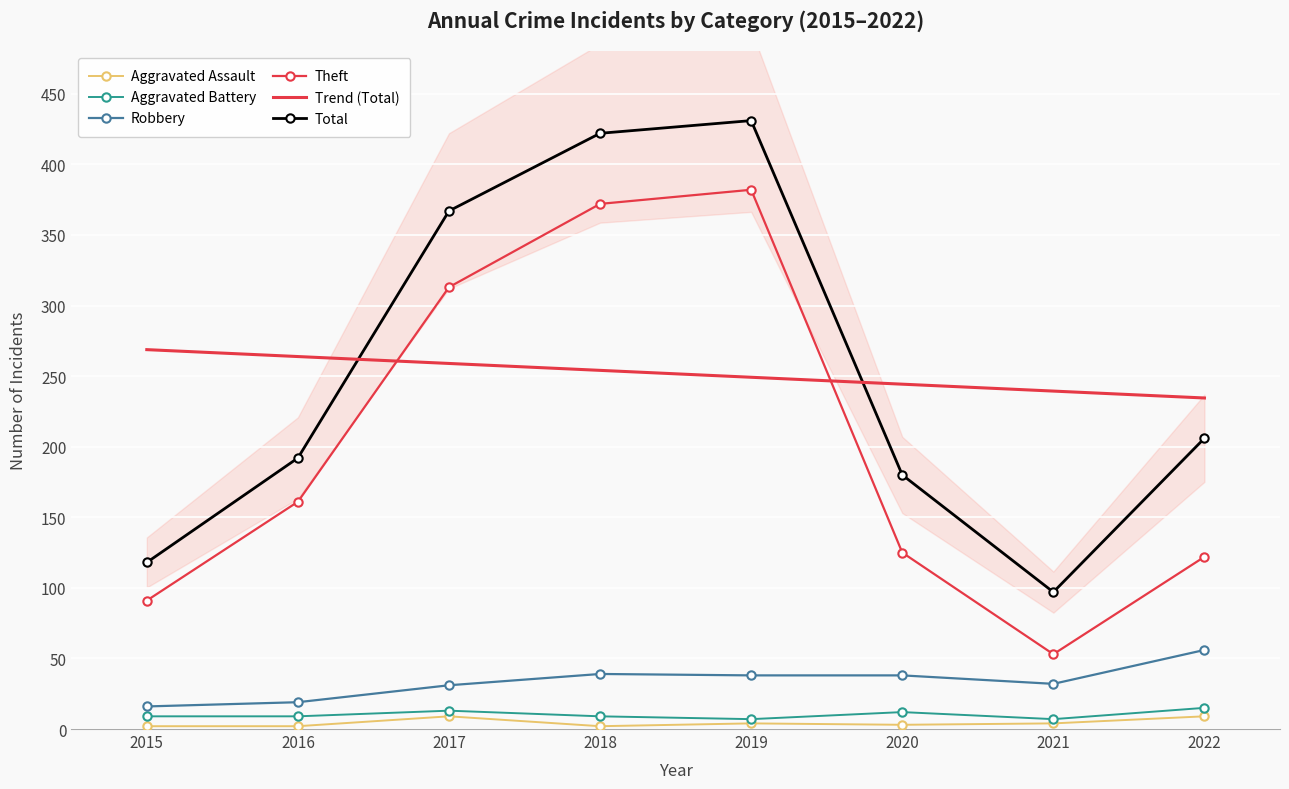

What is the greatest value displayed?

431.0